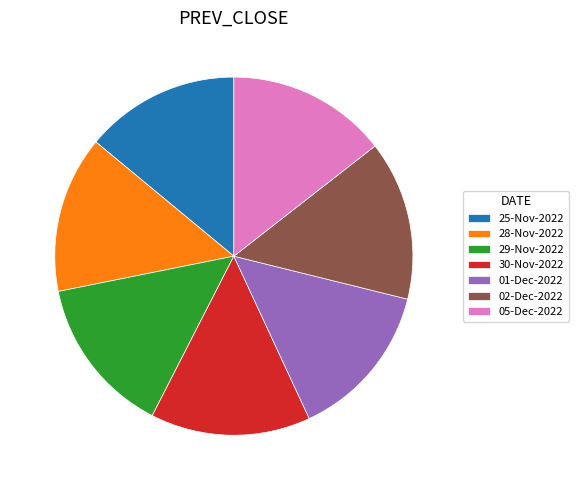

Combined, do 01-Dec-2022 and 28-Nov-2022 account for over 50%?

No